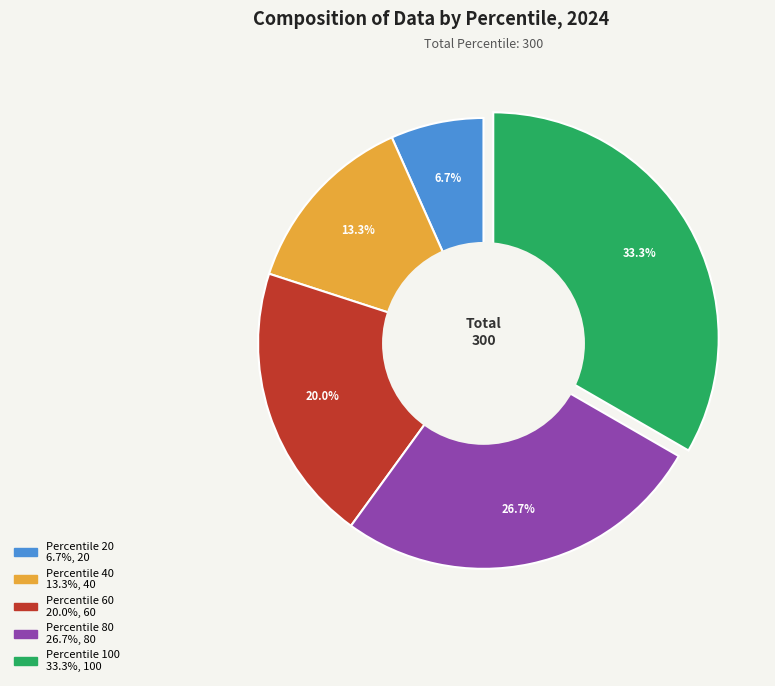

Which category has the smallest portion of the pie?

20